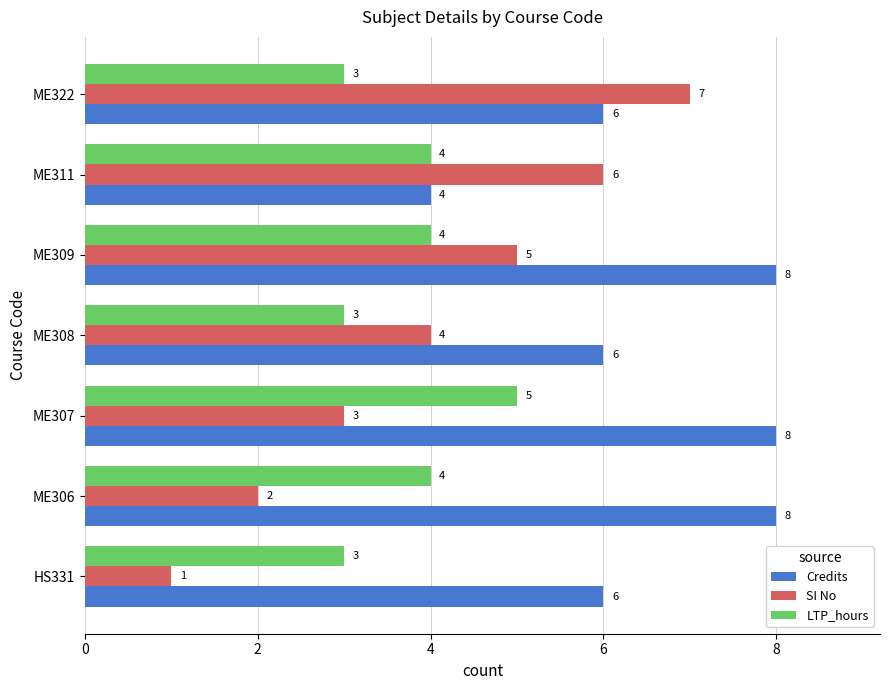

The value of Credits at ME322 is 3. True or false?

False